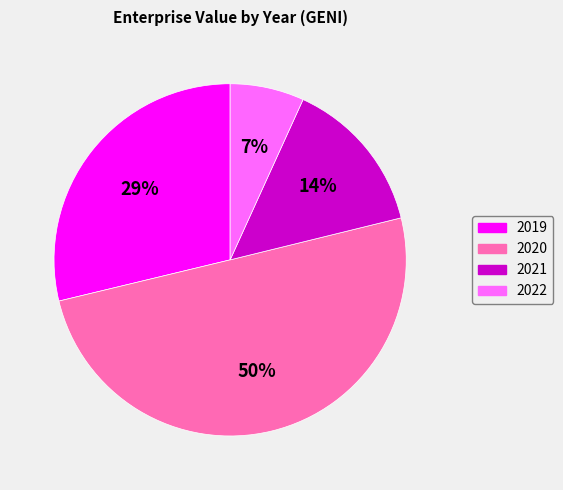

Which slice represents more than half of the pie?

2020